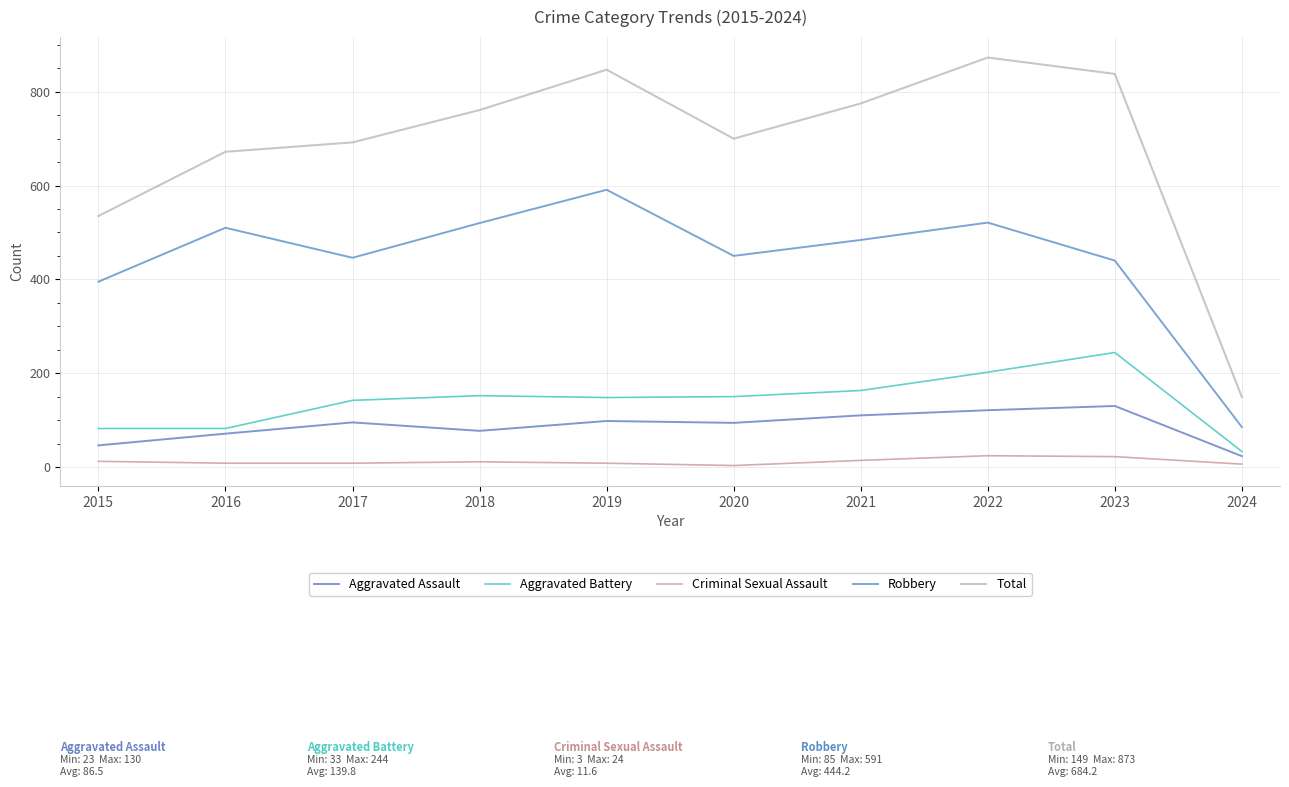

What is the sum of the Robbery values at 2022 and 2016?

1031